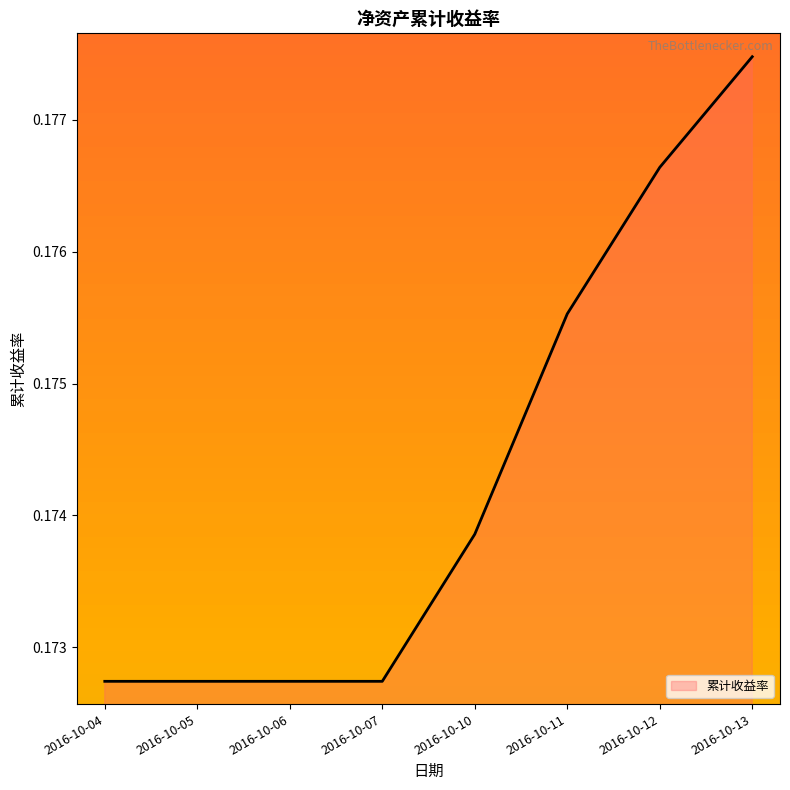

The chart shows a value of 0.3 at 2016-10-06. True or false?

False